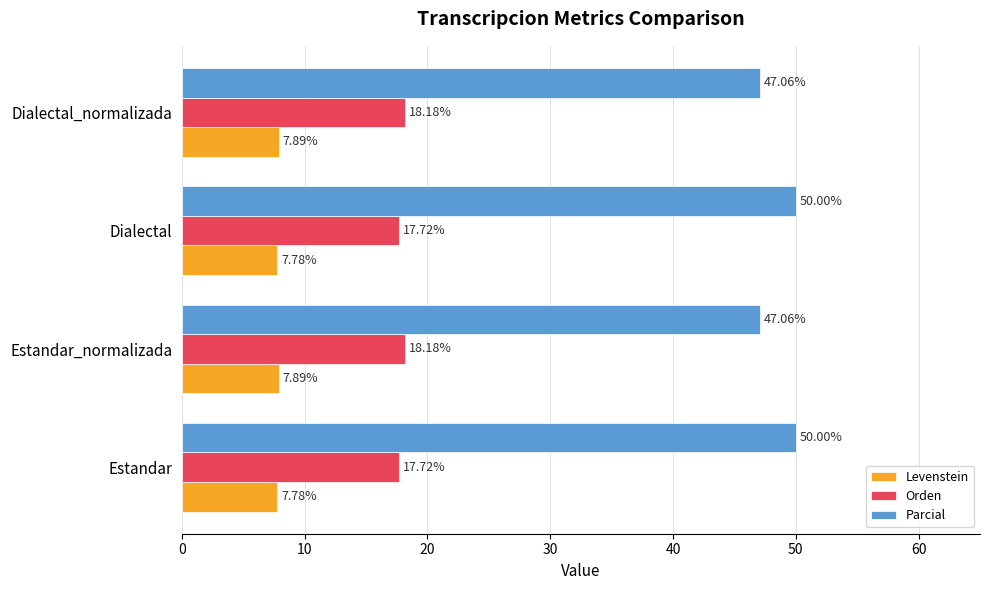

What is the lowest value of the Orden series?

17.7